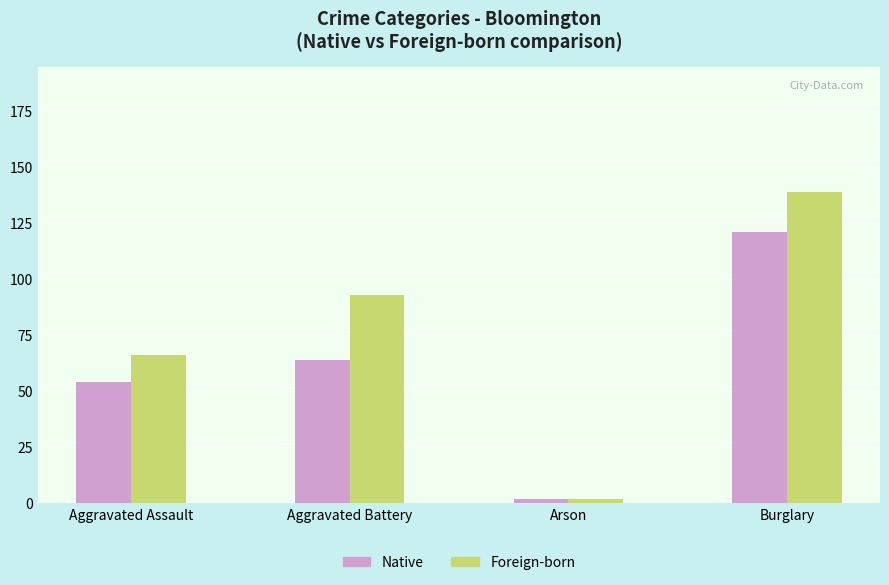

List the labels in order of Native value, smallest first.

Arson, Aggravated Assault, Aggravated Battery, Burglary